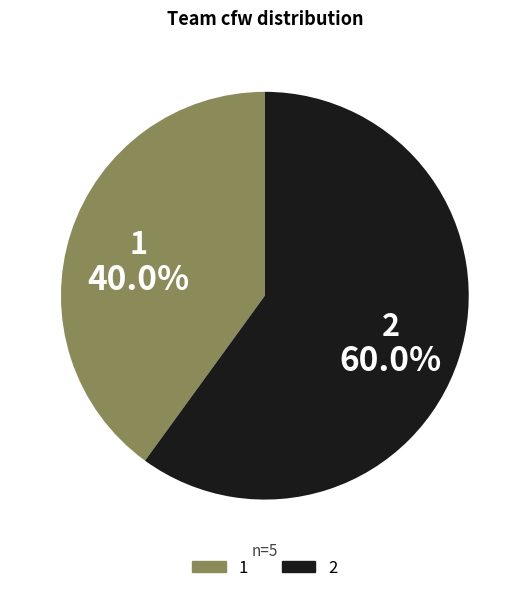

What is the largest slice in the pie chart?

2